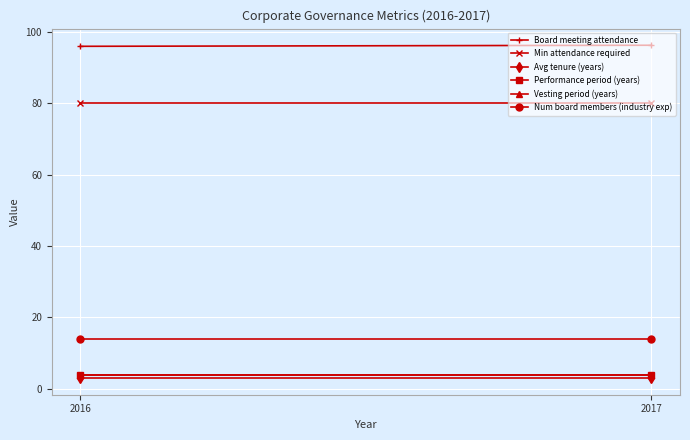

What are all the series names shown in the legend?

Board meeting attendance, Min attendance required, Avg tenure (years), Performance period (years), Vesting period (years), Num board members (industry exp)